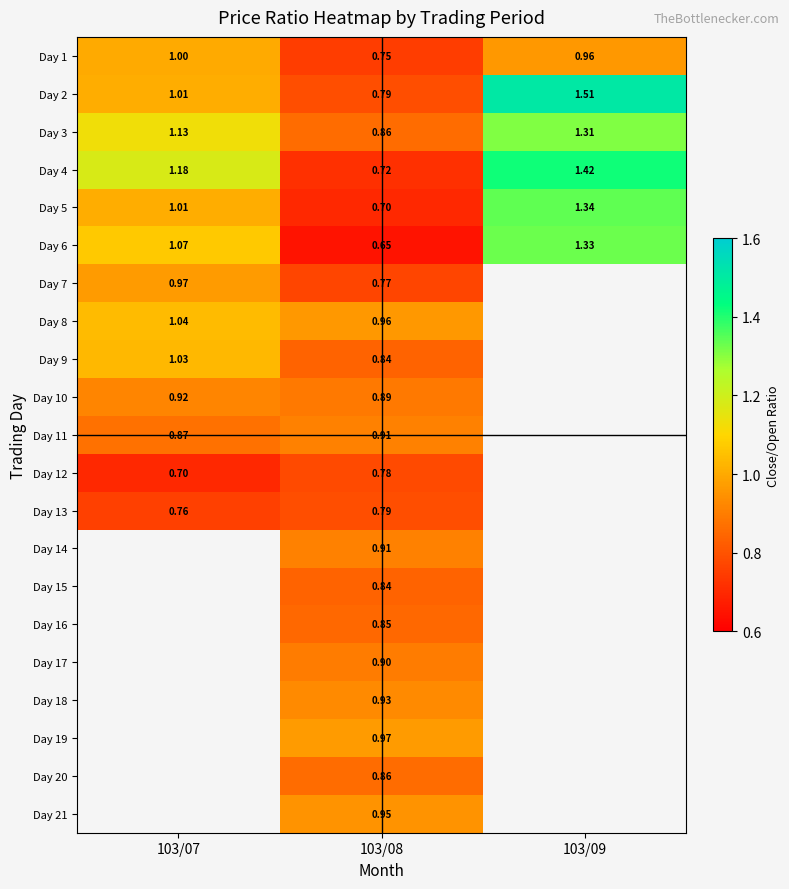

Is the value of Day 8 at 103/07 greater than the value of Day 19 at 103/08?

Yes